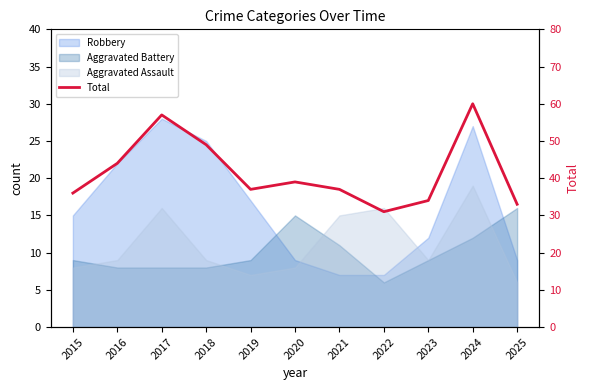

At which label is the value closest to 45?

2016